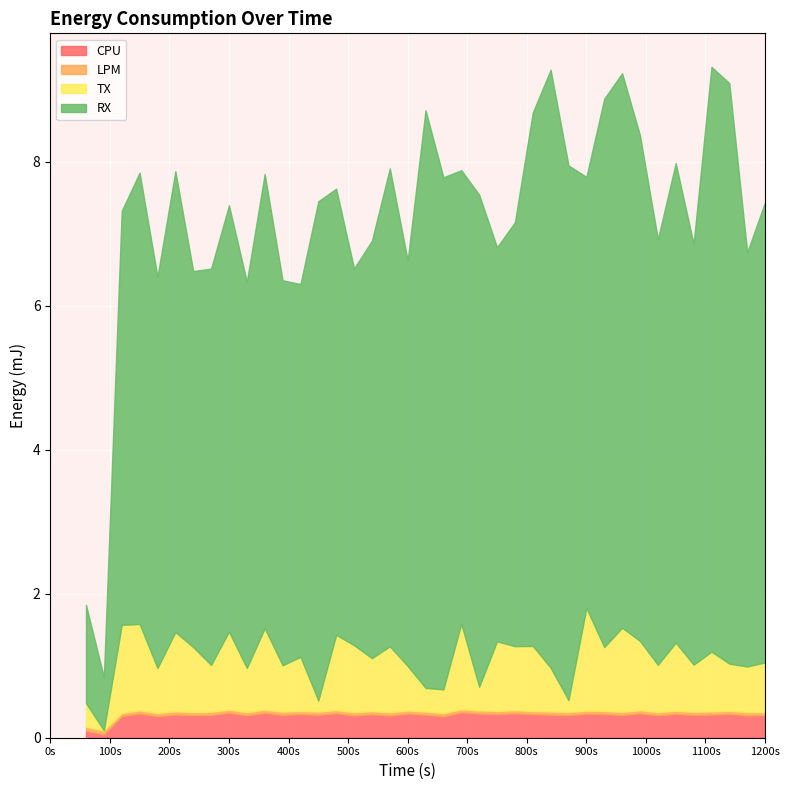

What is the value of the CPU point at the 7th from the left?

0.3